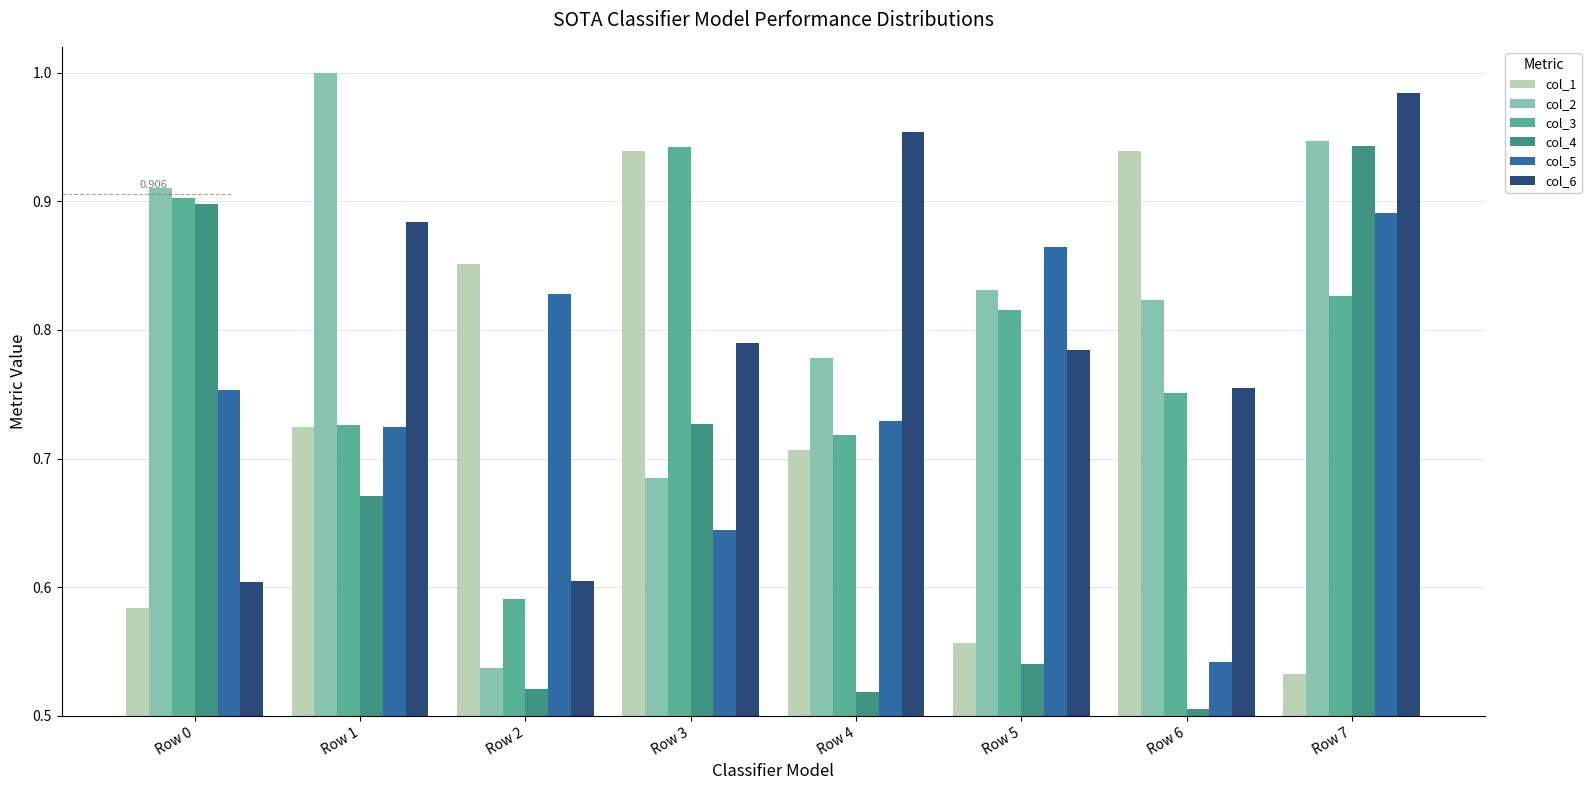

Is the value of col_2 at Row 6 greater than the value of col_3 at Row 0?

No